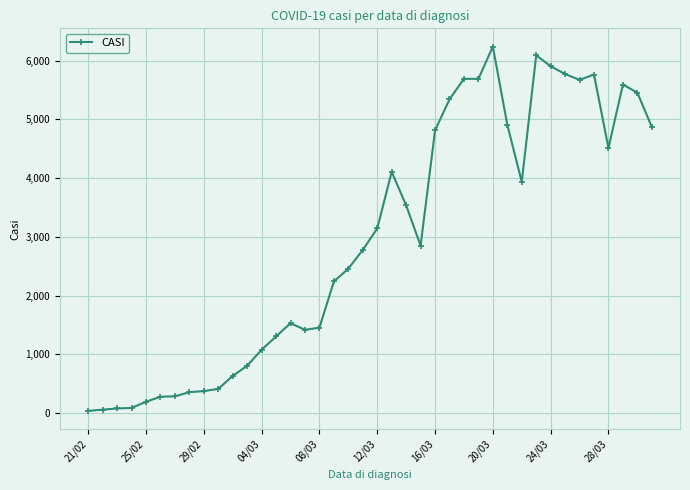

What is the difference between the maximum and second lowest values?

6182